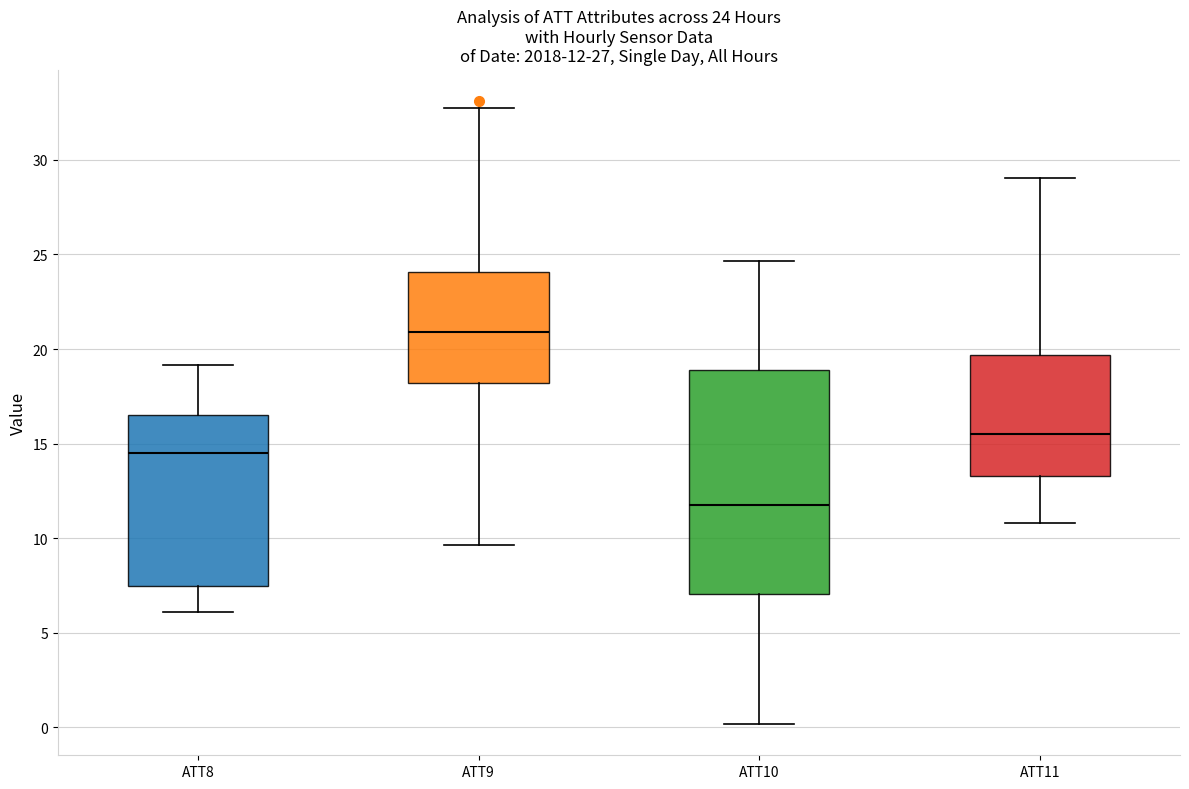

Which box is the tallest, from its lower edge to its upper edge?

ATT10